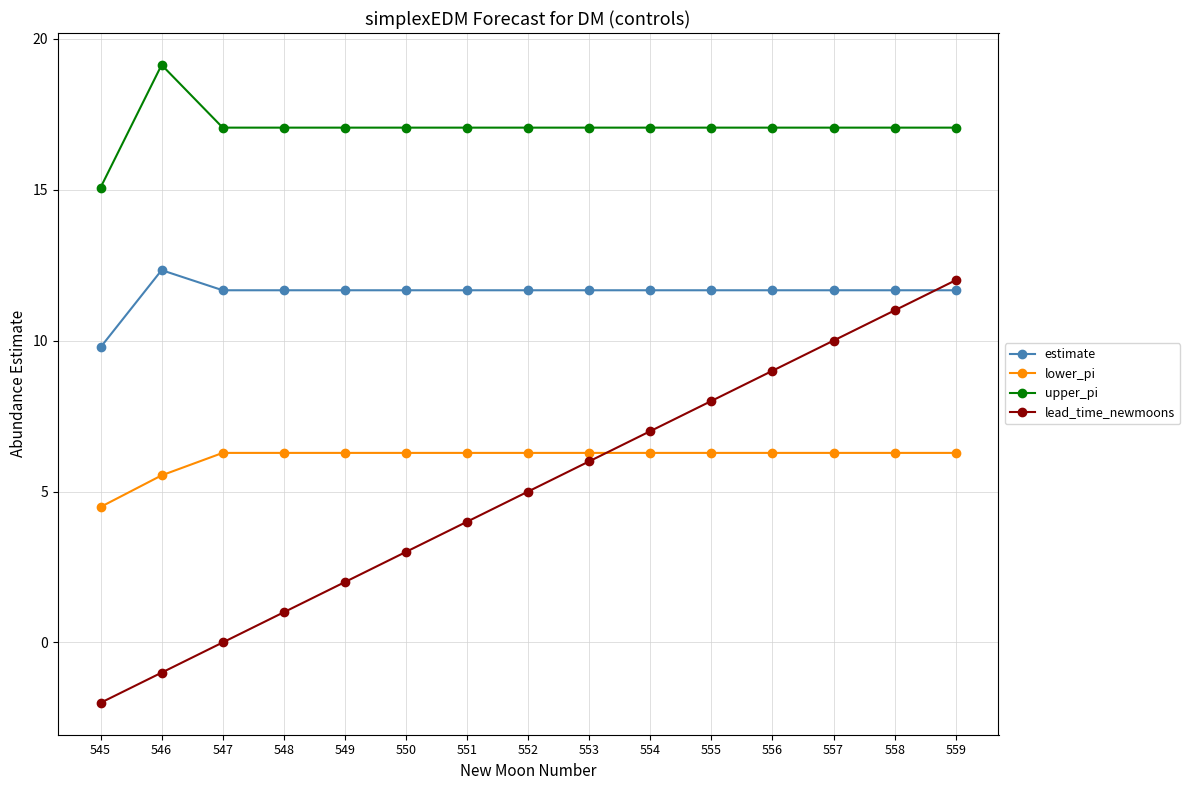

What is the total value across all series at 549?

37.0